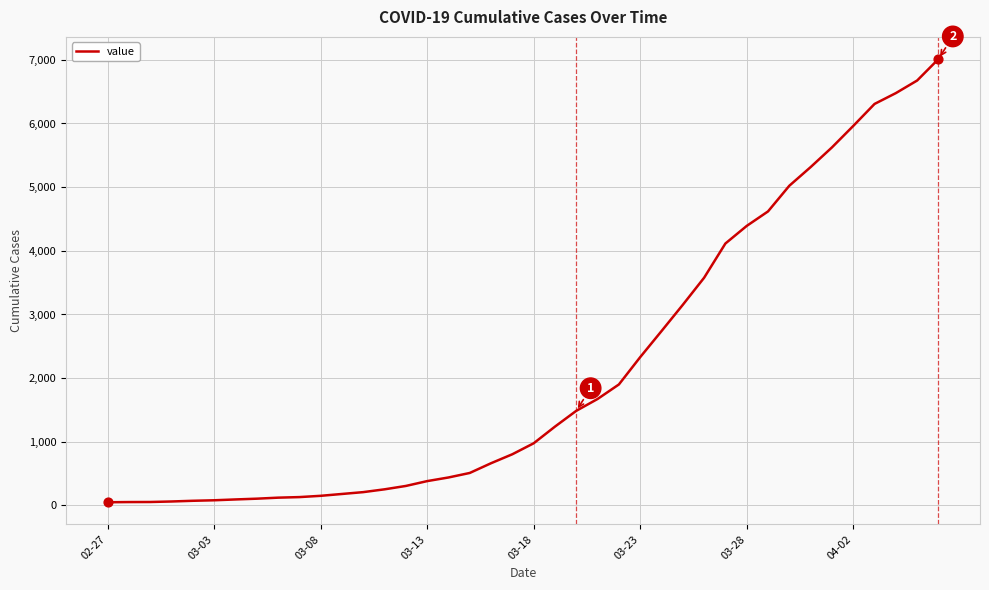

What is the greatest value displayed?

7012